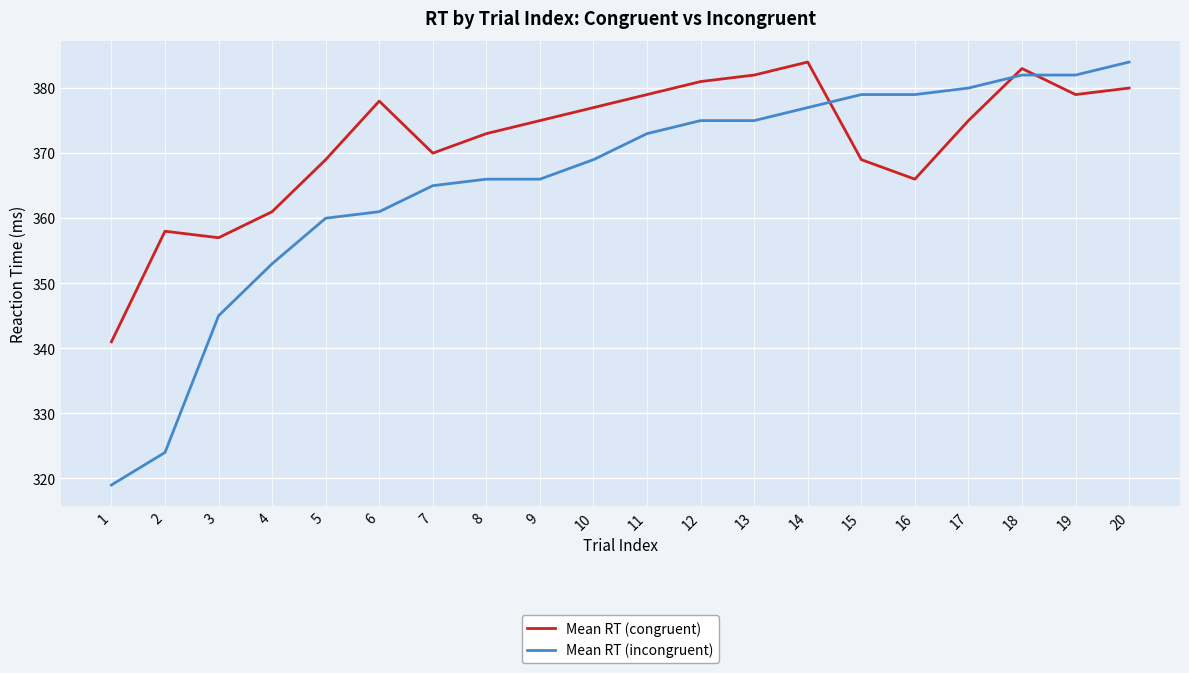

At how many categories does at least one series exceed 337?

20